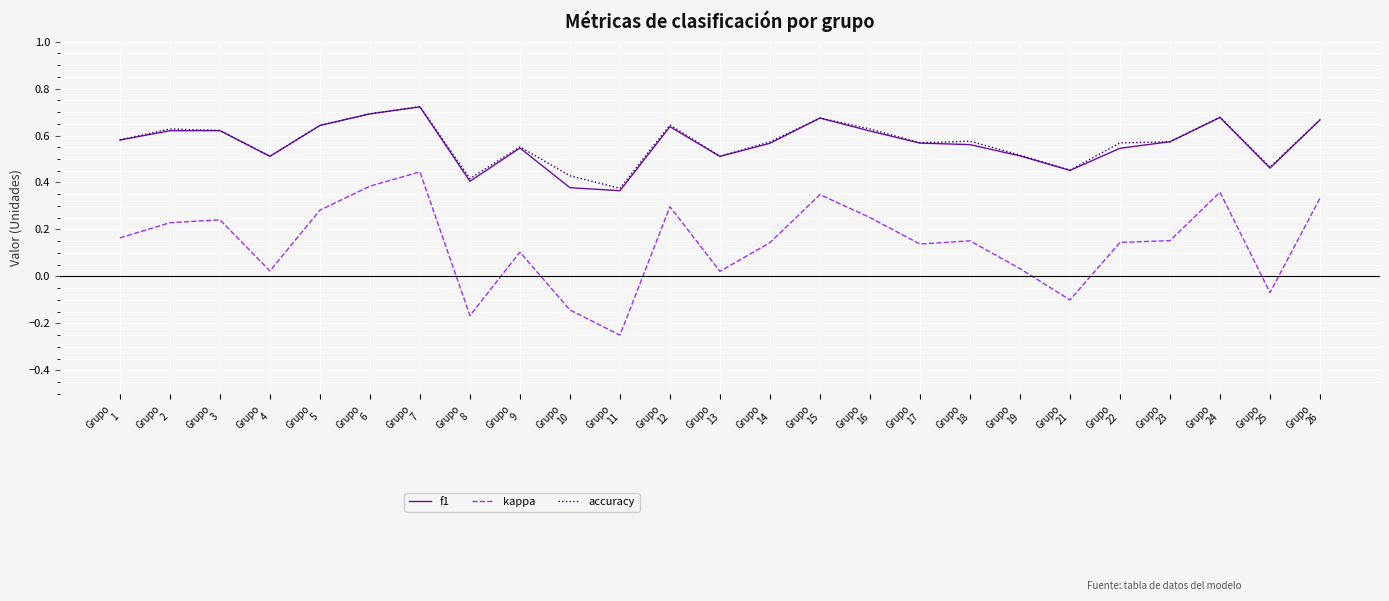

Which series has the largest range (max minus min)?

kappa